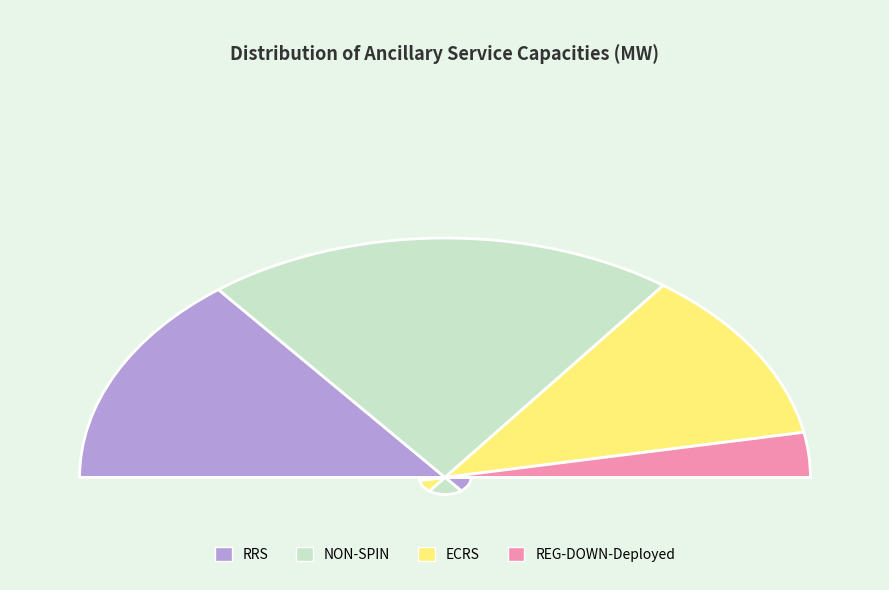

Rank the categories by value from highest to lowest.

NON-SPIN, RRS, ECRS, REG-DOWN-Deployed, REG-UP-Undeployed, REG-DOWN-Undeployed, REG-UP-Deployed